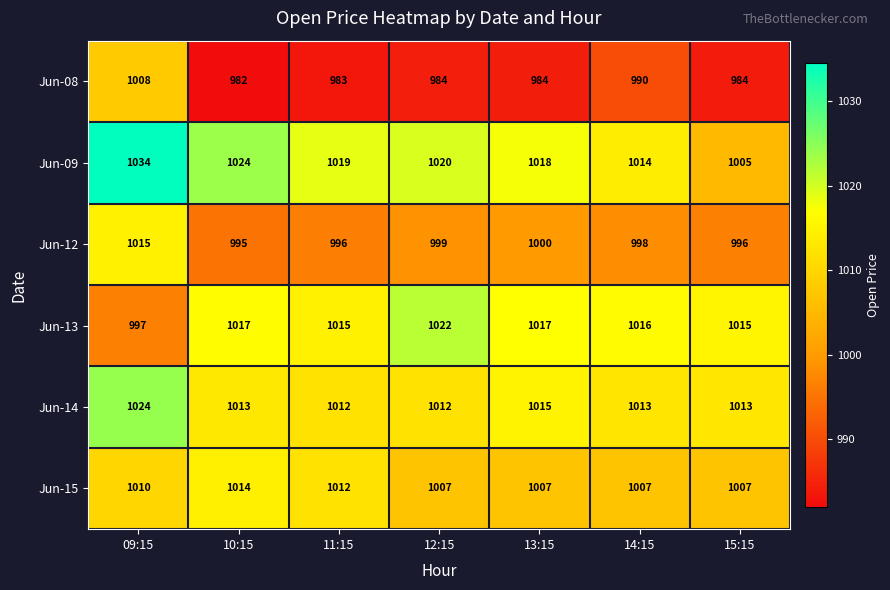

True or false: Jun-14 has a value of 648 at 11:15.

False